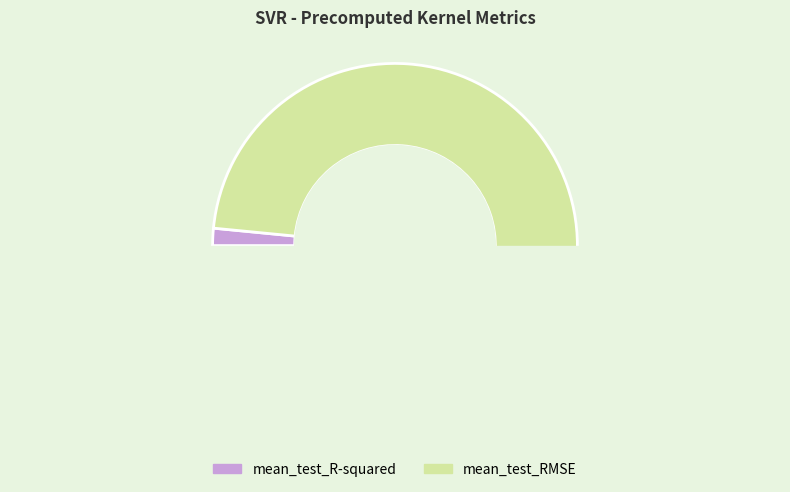

Count the number of slices in the pie.

2